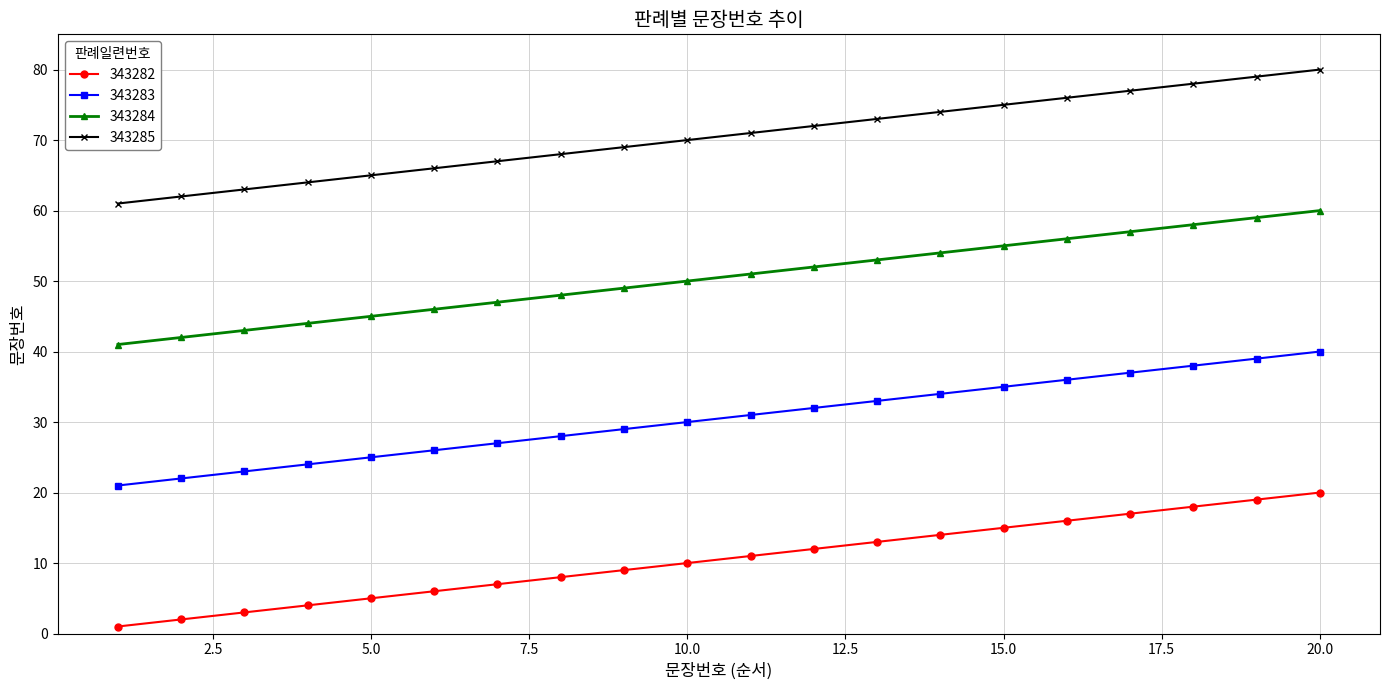

Which series has the largest total across all categories?

343285